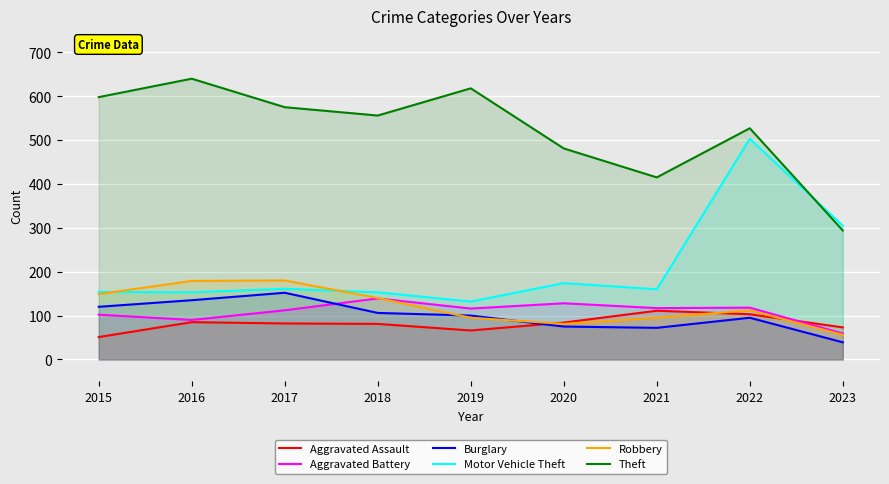

Which series has the widest spread of values?

Motor Vehicle Theft